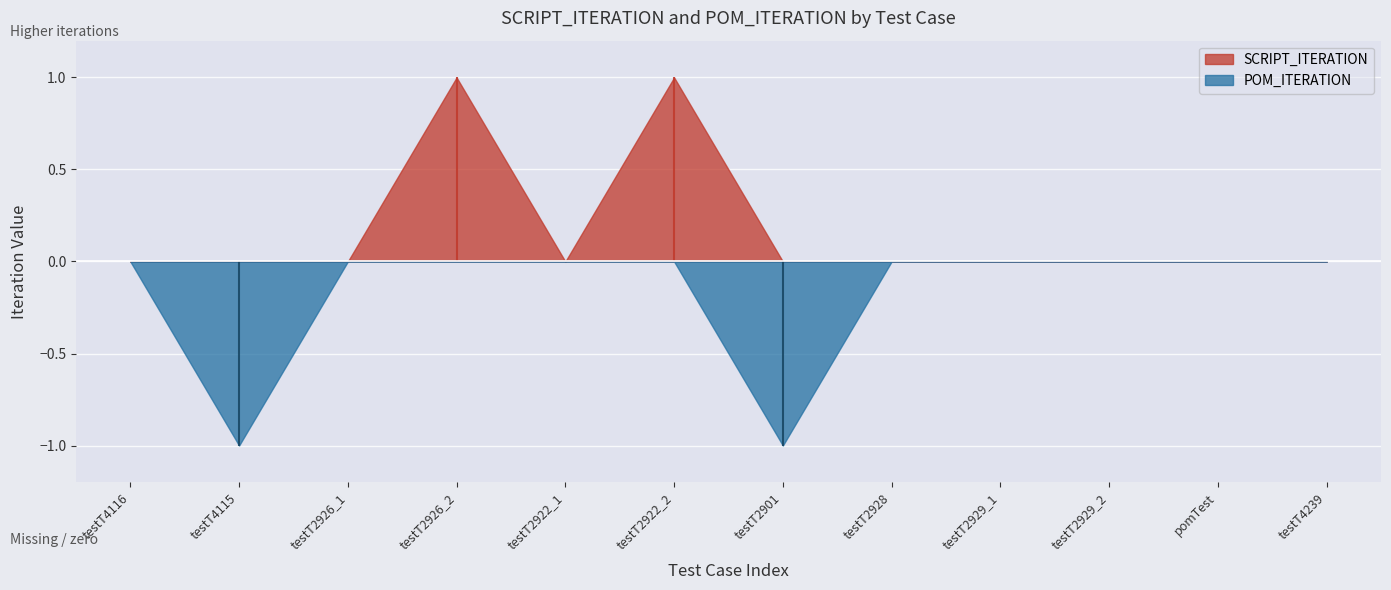

True or false: SCRIPT_ITERATION and POM_ITERATION intersect in this chart.

False